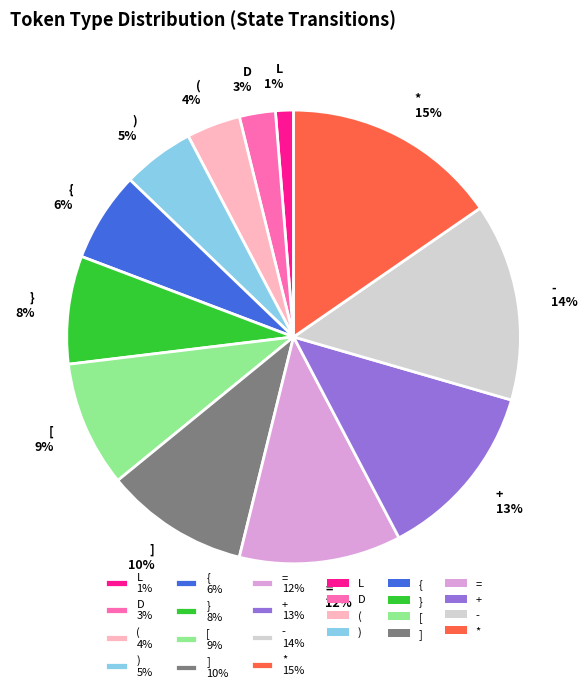

To the nearest percent, what percentage of the pie is *?

15%